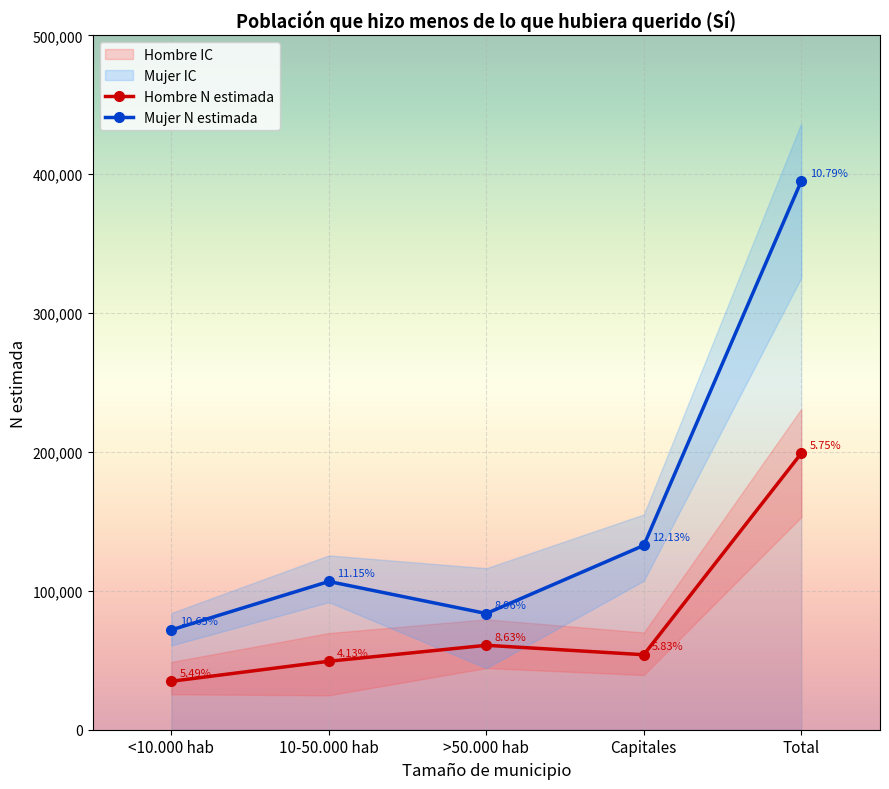

Is it true that Hombre - N lim inf IC equals 65957 at >50.000 hab?

False